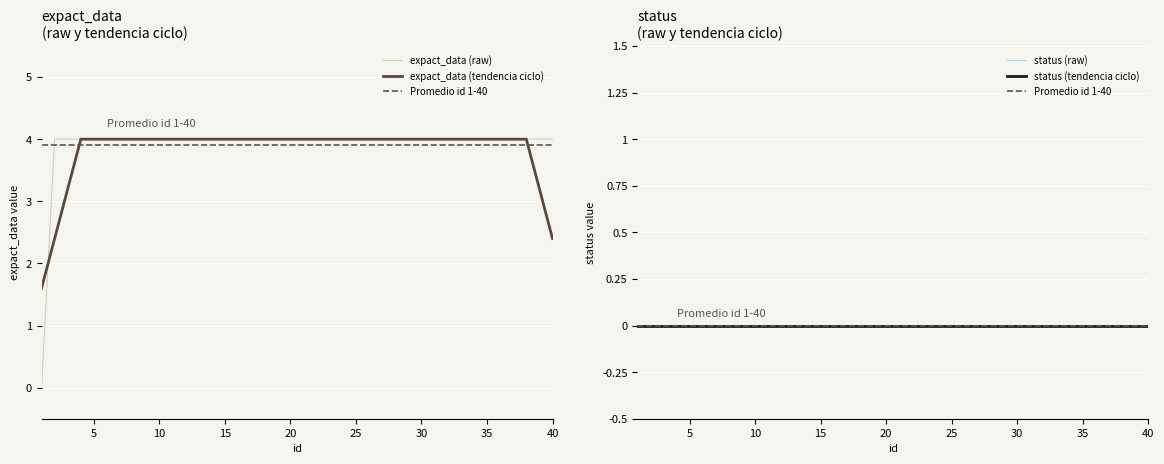

List the labels in order of value, largest first.

2, 3, 4, 5, 6, 7, 8, 9, 10, 11, 12, 13, 14, 15, 16, 17, 18, 19, 20, 21, 22, 23, 24, 25, 26, 27, 28, 29, 30, 31, 32, 33, 34, 35, 36, 37, 38, 39, 40, 1